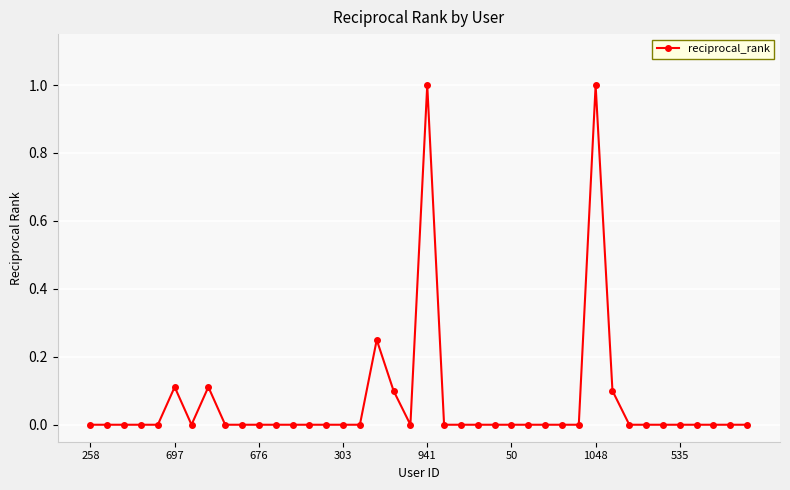

What is the difference between the maximum and minimum values?

1.0